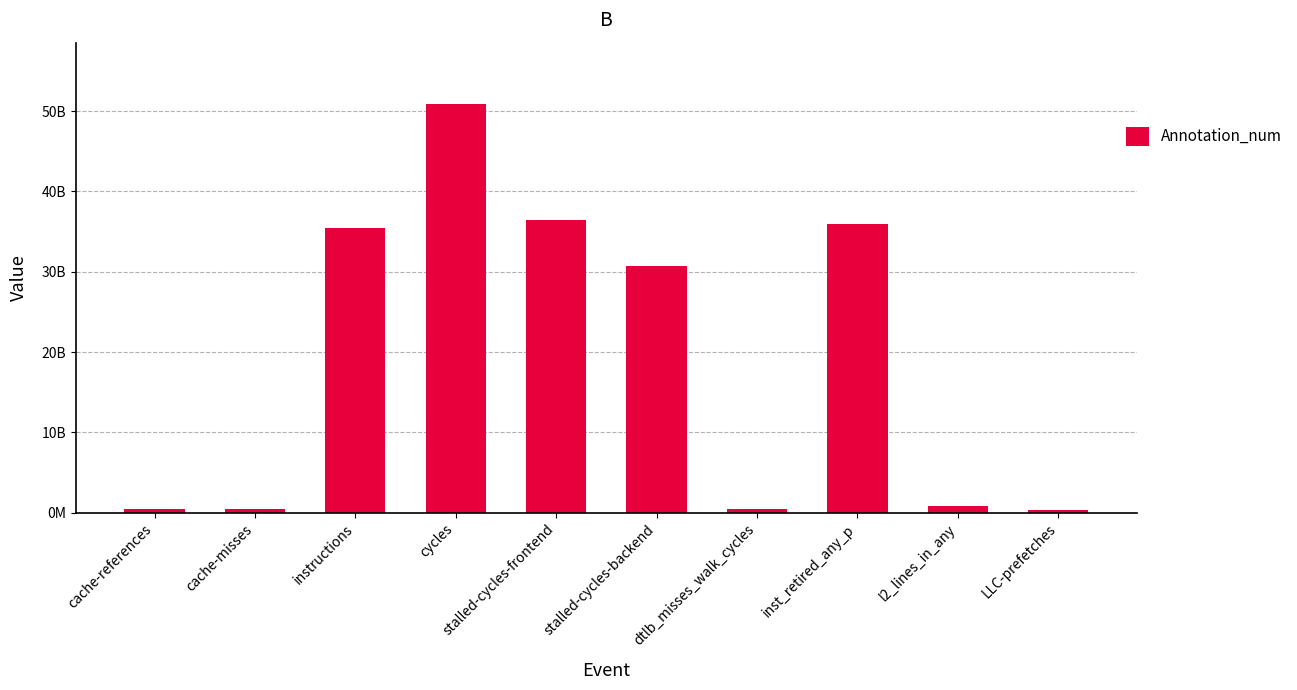

Does the chart contain any negative values?

No